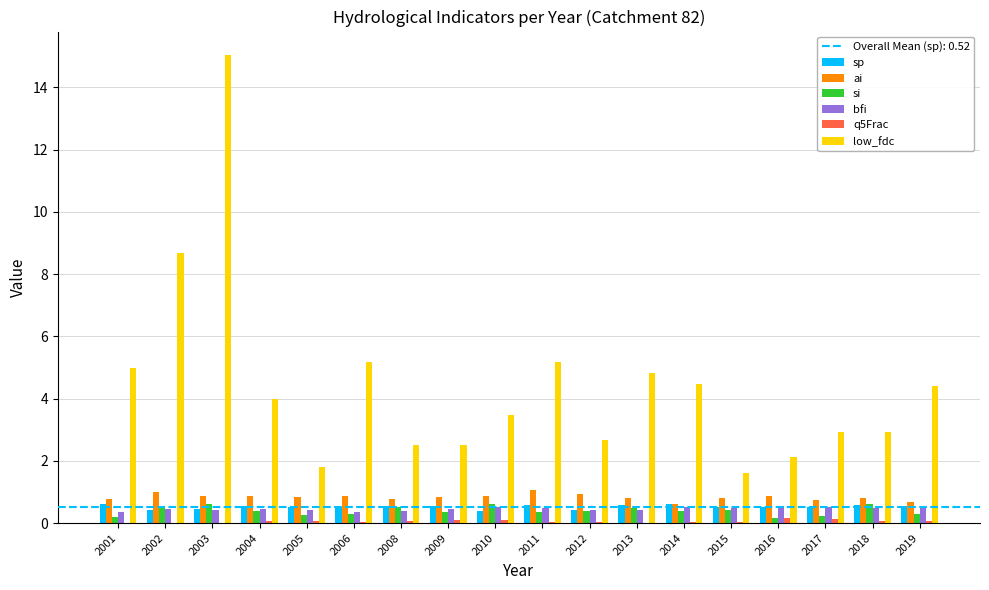

Read the ai value at 2001.

0.8